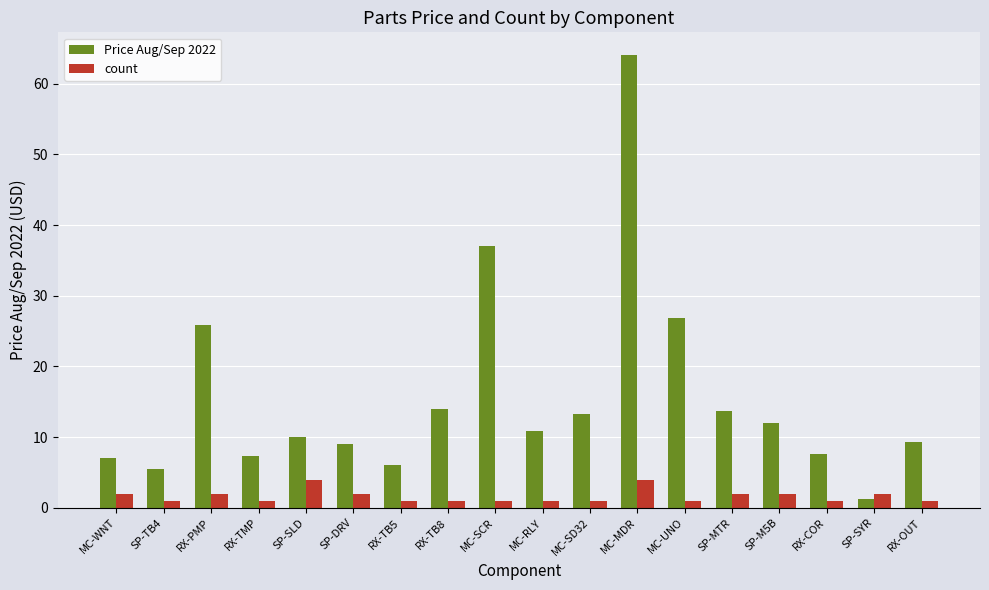

The value of Price Aug/Sep 2022 at SP-SLD is 14.7. True or false?

False